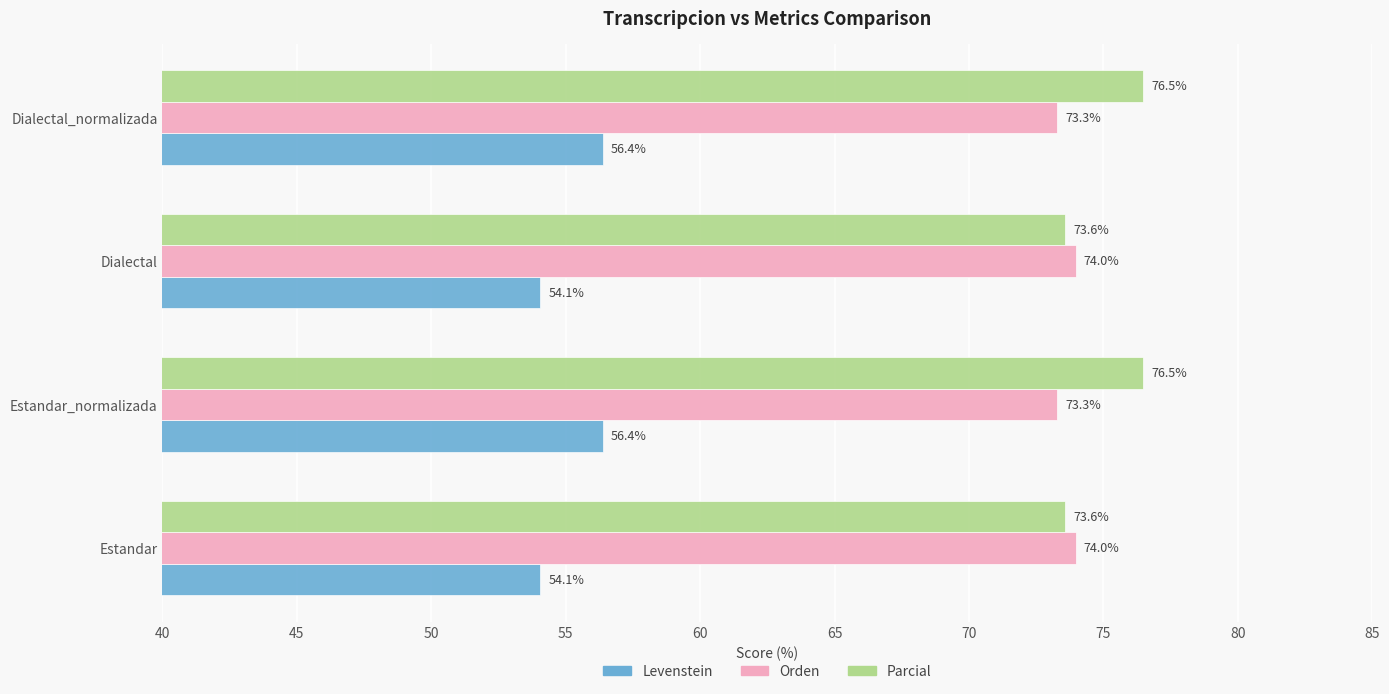

Which series has the widest spread of values?

Parcial